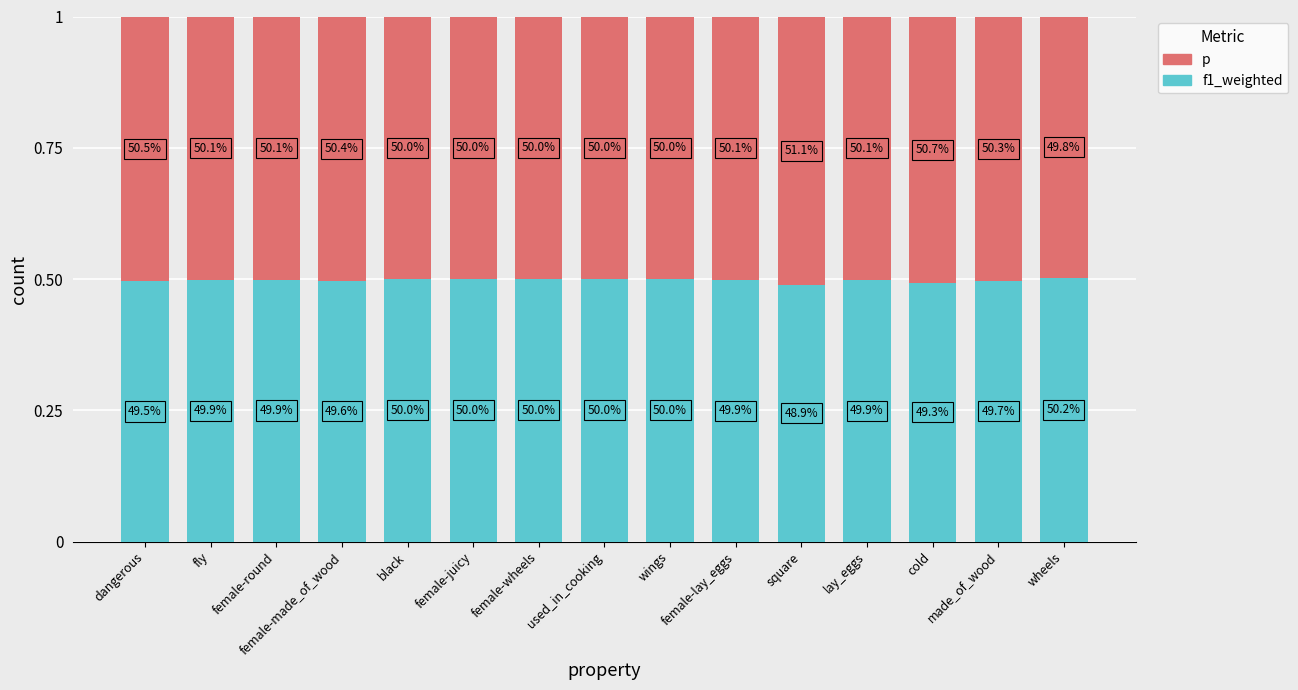

Does the chart contain any negative values?

No